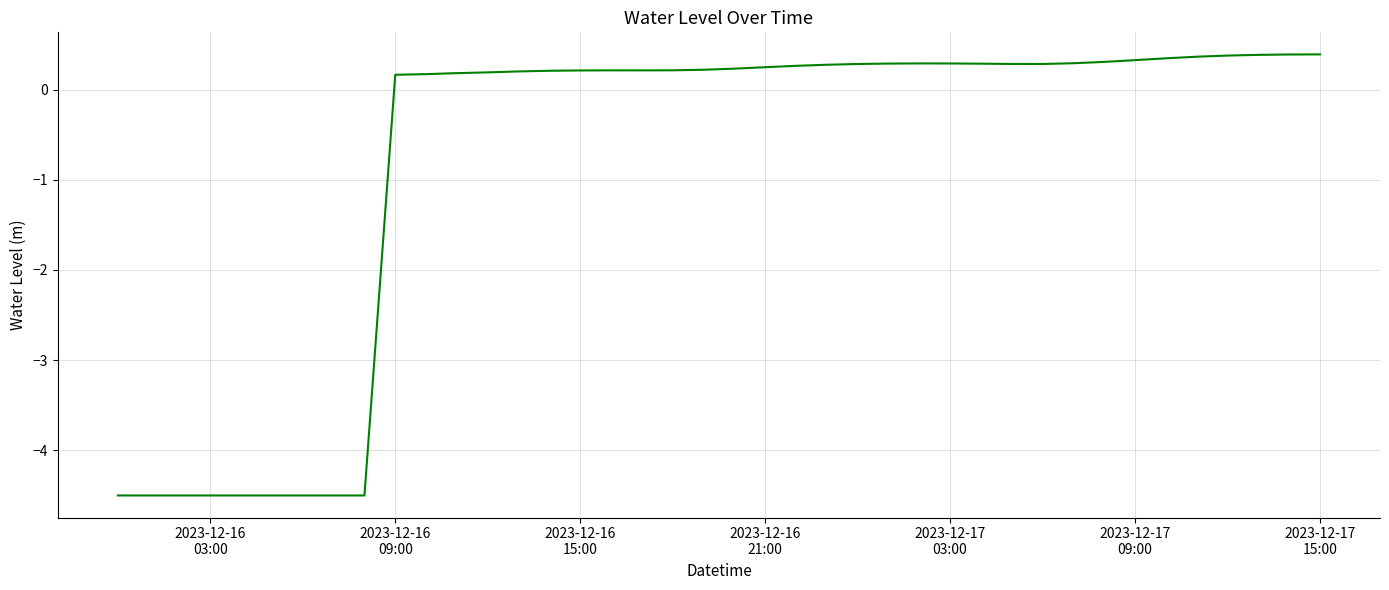

What is the difference between the maximum and minimum values?

4.9